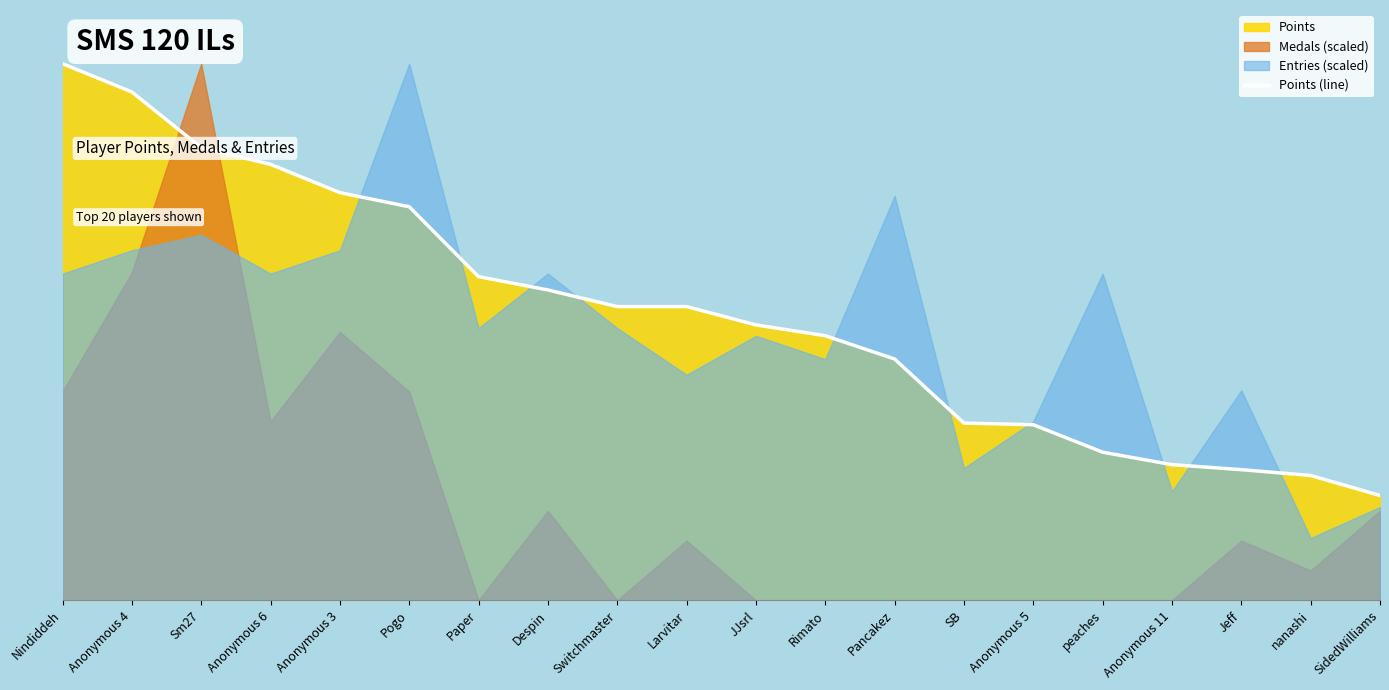

What is the change in value from Anonymous 6 to peaches?

-346